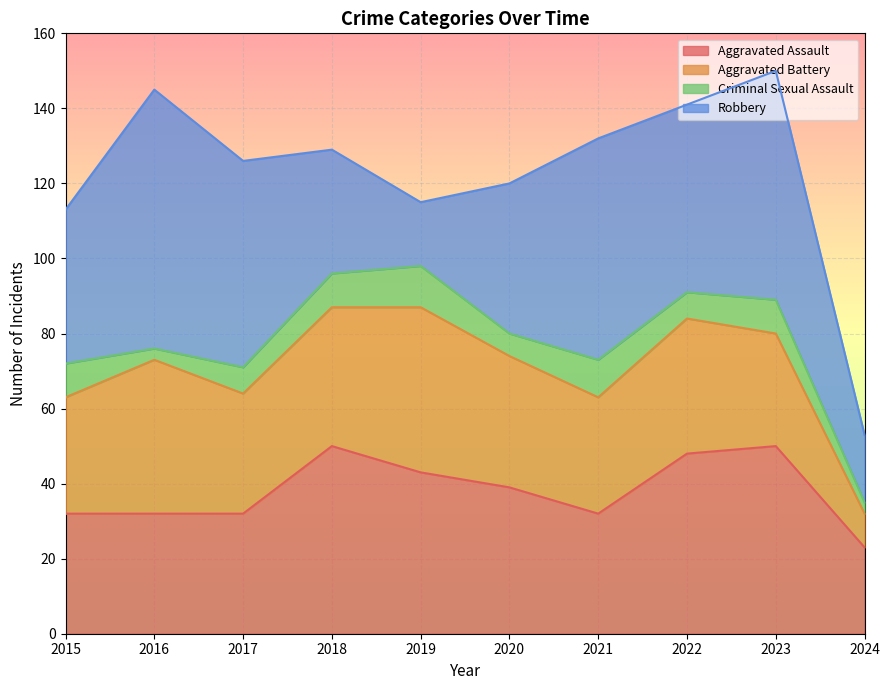

What is the sum of the Aggravated Assault values at 2016 and 2019?

75